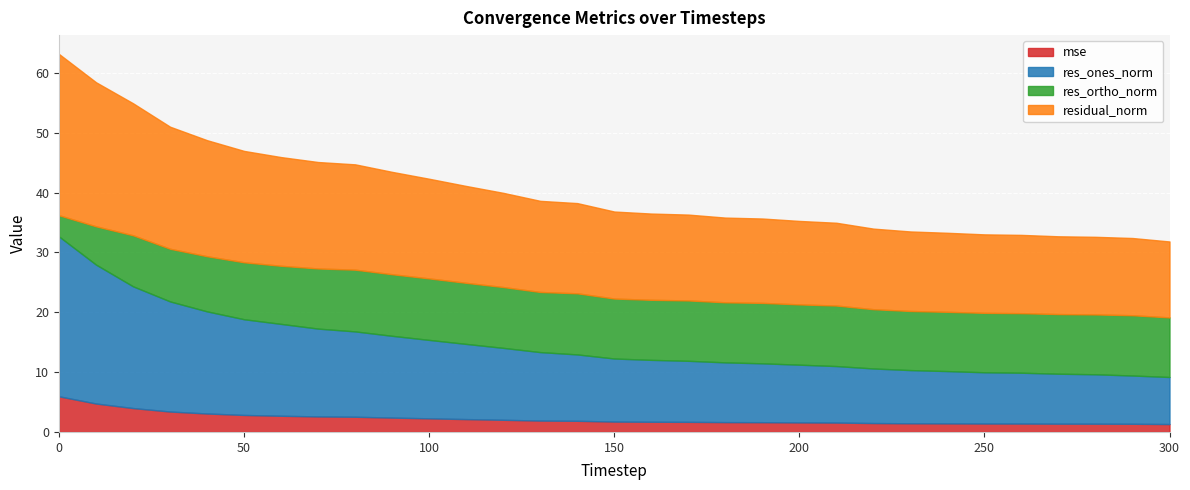

What is the value of the res_ortho_norm point at the 26th from the left?

9.9